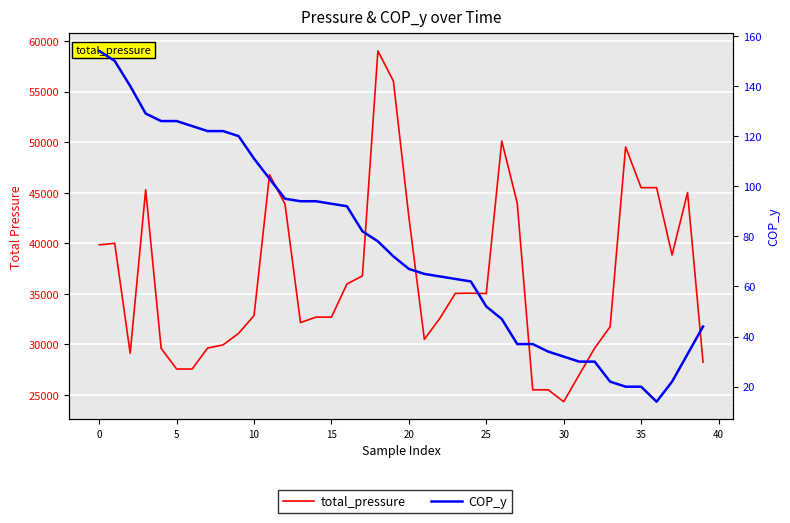

How many data points in COP_y are less than 72?

20